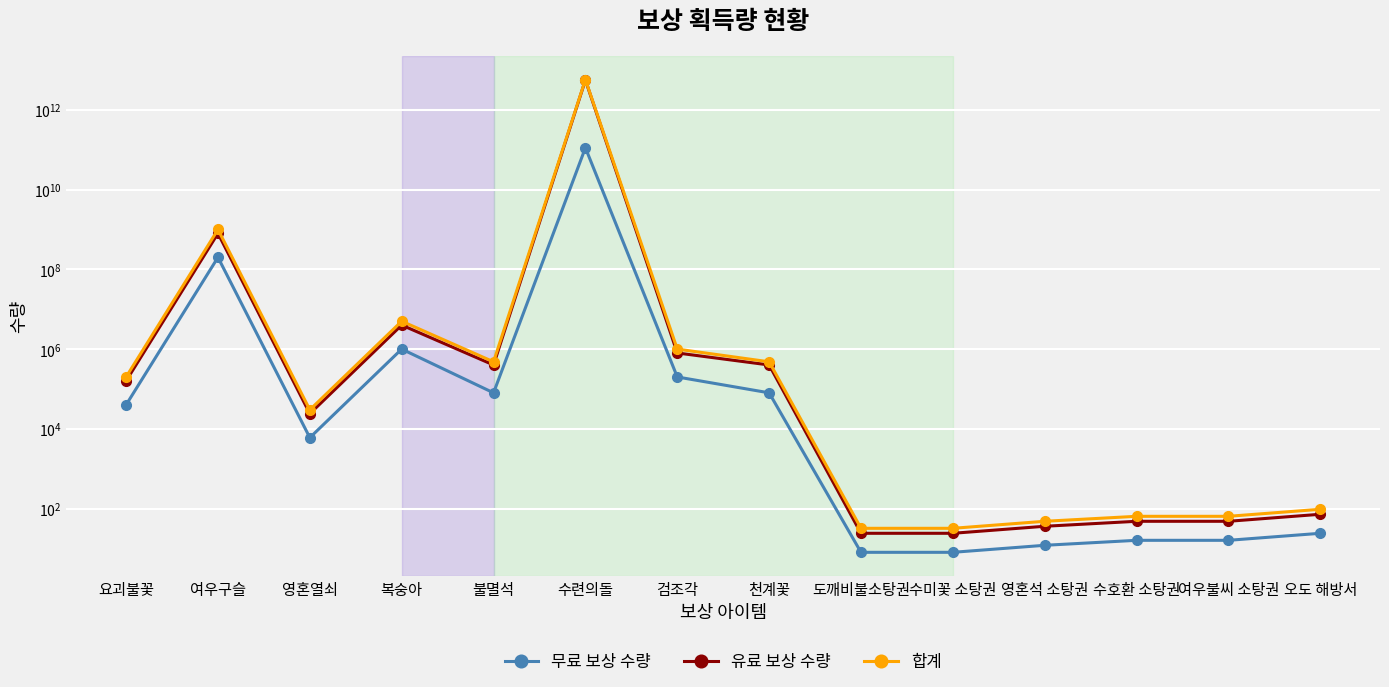

Between 불멸석 and 수호환 소탕권, which series saw the biggest shift?

합계